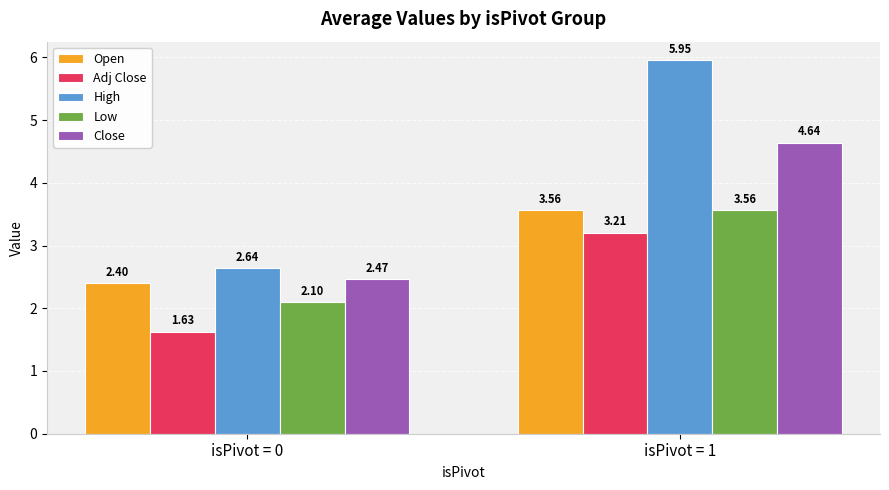

What is the spread (max minus min) of values at isPivot = 0?

1.0